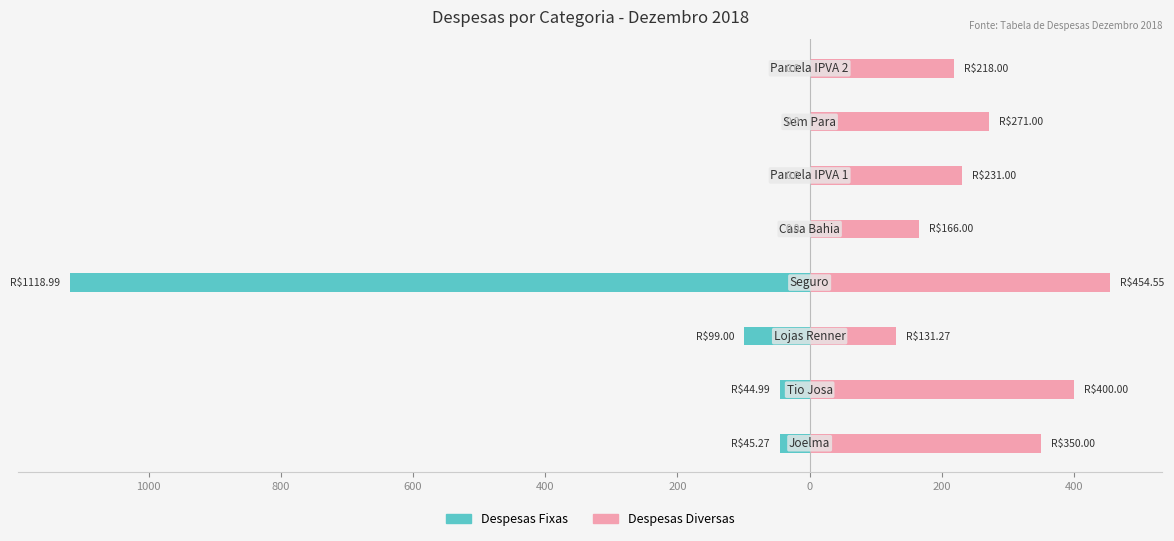

How many bars are there in each group?

2